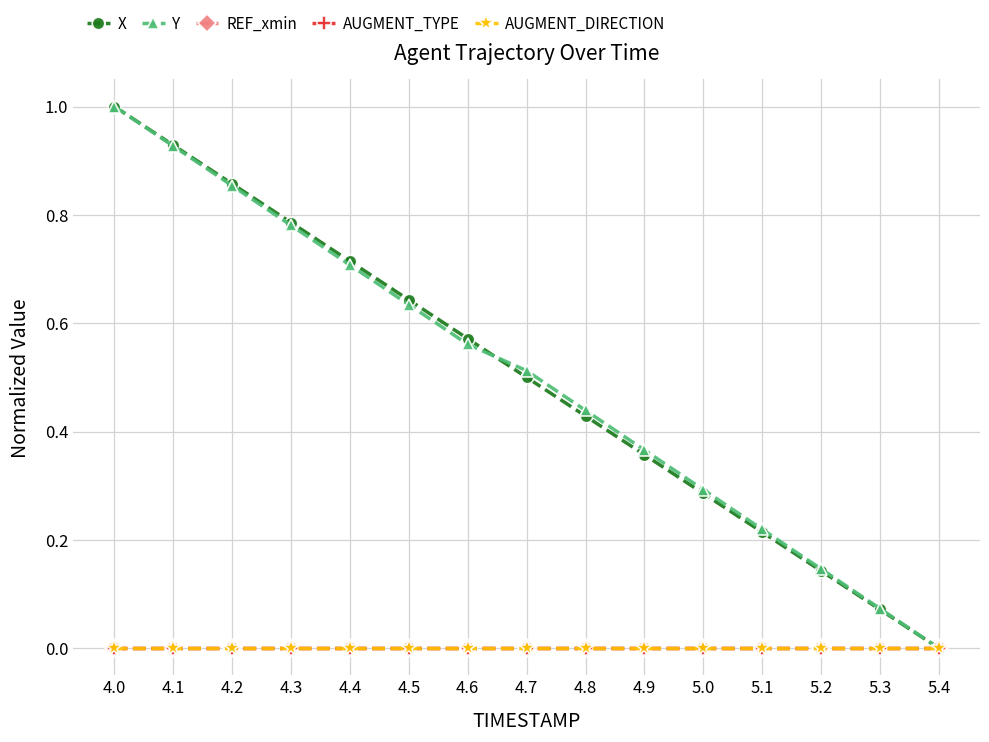

Reading right to left, transcribe all the data shown in this chart.

X: 5.4=0.0	5.3=0.1	5.2=0.1	5.1=0.2	5.0=0.3	4.9=0.4	4.8=0.4	4.7=0.5	4.6=0.6	4.5=0.6	4.4=0.7	4.3=0.8	4.2=0.9	4.1=0.9	4.0=1.0
Y: 5.4=0.0	5.3=0.1	5.2=0.1	5.1=0.2	5.0=0.3	4.9=0.4	4.8=0.4	4.7=0.5	4.6=0.6	4.5=0.6	4.4=0.7	4.3=0.8	4.2=0.9	4.1=0.9	4.0=1.0
REF_xmin: 5.4=0.0	5.3=0.0	5.2=0.0	5.1=0.0	5.0=0.0	4.9=0.0	4.8=0.0	4.7=0.0	4.6=0.0	4.5=0.0	4.4=0.0	4.3=0.0	4.2=0.0	4.1=0.0	4.0=0.0
AUGMENT_TYPE: 5.4=0.0	5.3=0.0	5.2=0.0	5.1=0.0	5.0=0.0	4.9=0.0	4.8=0.0	4.7=0.0	4.6=0.0	4.5=0.0	4.4=0.0	4.3=0.0	4.2=0.0	4.1=0.0	4.0=0.0
AUGMENT_DIRECTION: 5.4=0.0	5.3=0.0	5.2=0.0	5.1=0.0	5.0=0.0	4.9=0.0	4.8=0.0	4.7=0.0	4.6=0.0	4.5=0.0	4.4=0.0	4.3=0.0	4.2=0.0	4.1=0.0	4.0=0.0